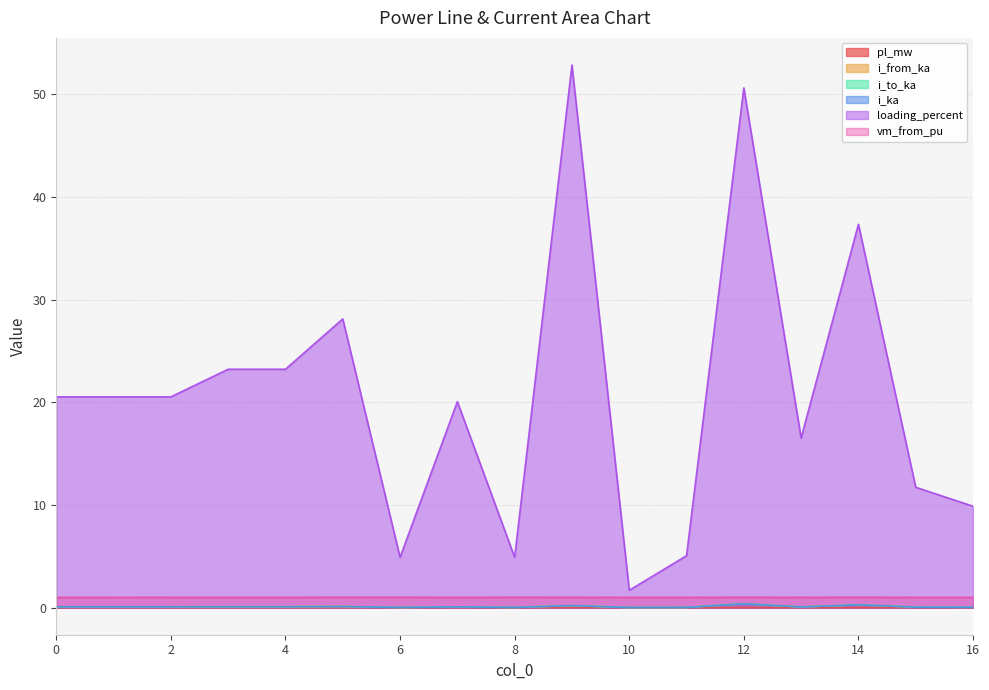

True or false: loading_percent has a value of 5.1 at 11.

True